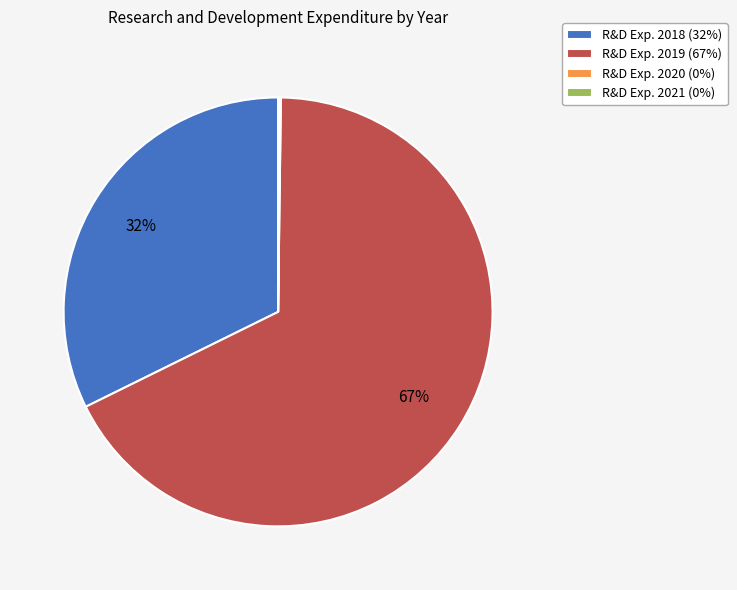

True or false: R&D Exp. 2018 (32%) accounts for 27% of the total.

False